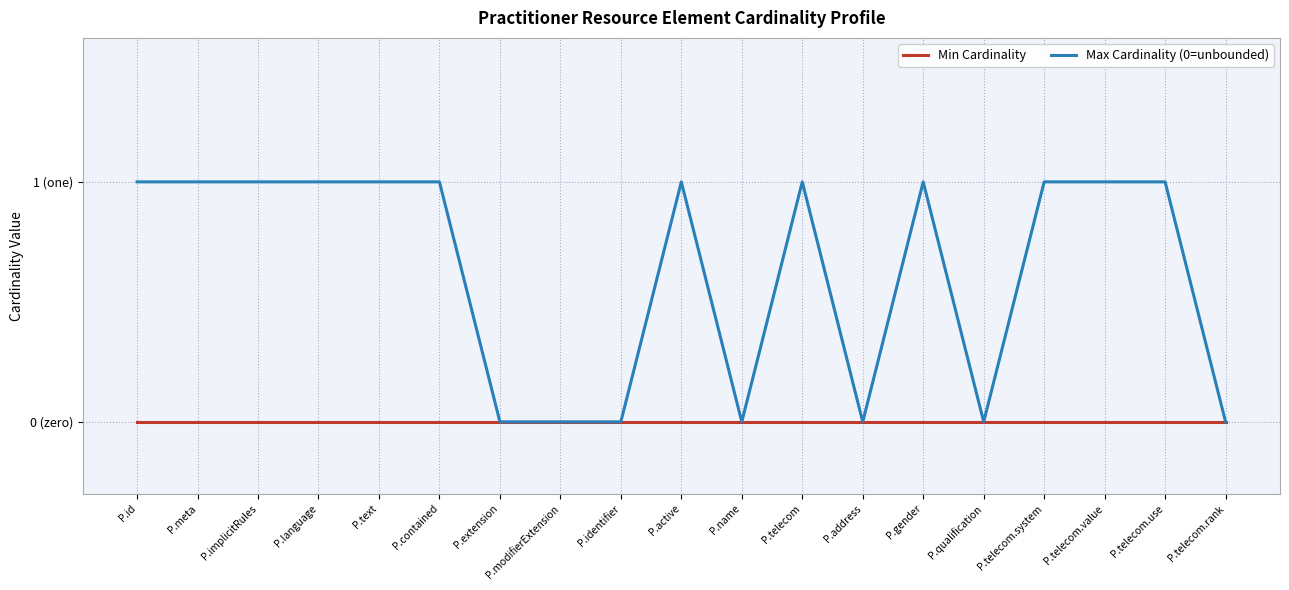

What are all the series names shown in the legend?

Min Cardinality, Max Cardinality (0=unbounded)